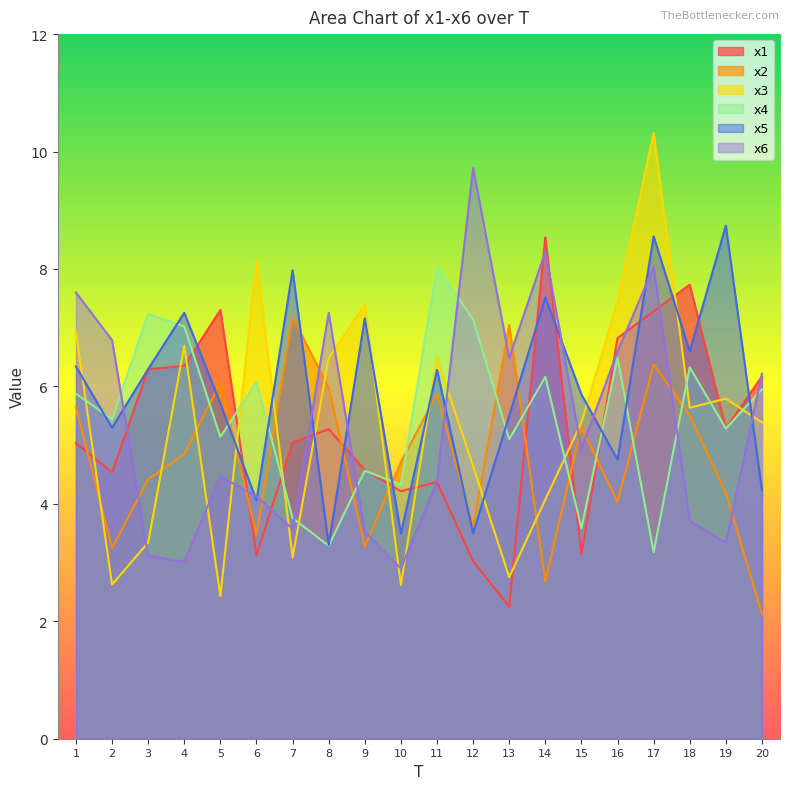

The x2 series shows 3.5 at 1. True or false?

False